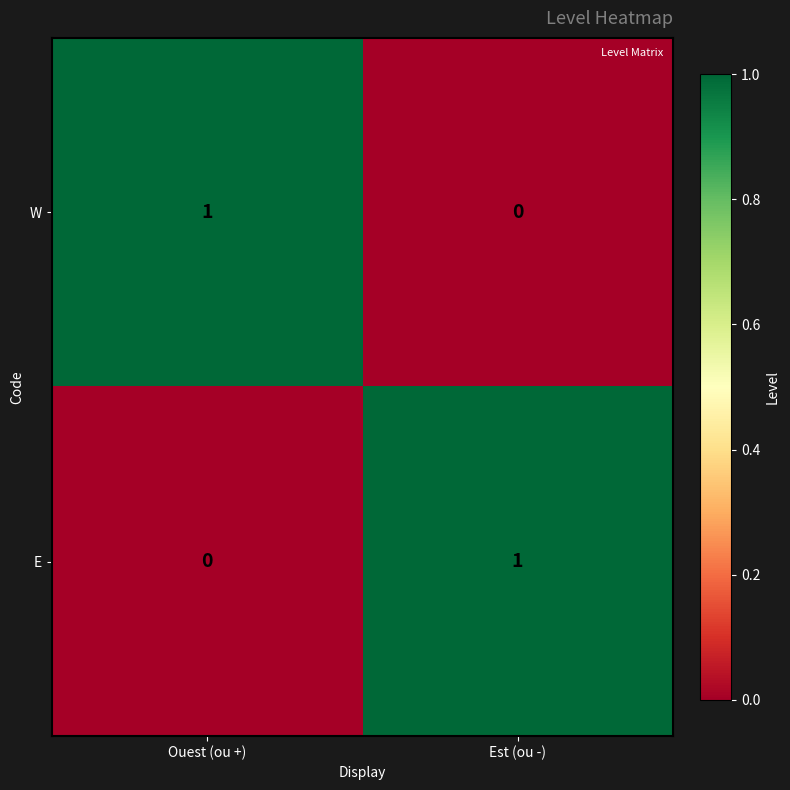

What is the difference between the highest and lowest values at Est (ou -)?

1